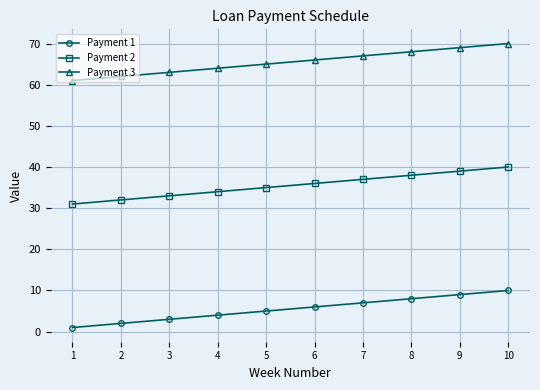

True or false: Payment 1 and Payment 2 cross at least once.

False